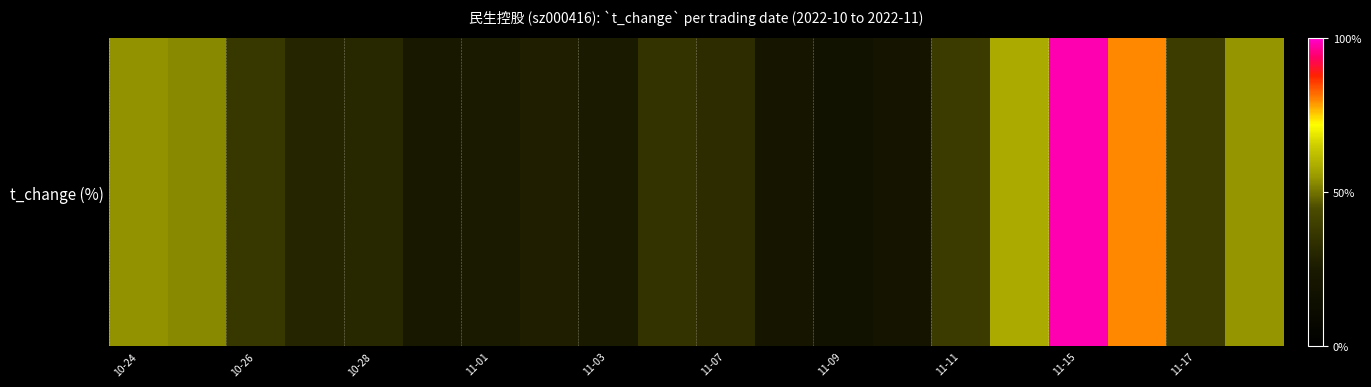

What is the maximum value shown in the chart?

12.8